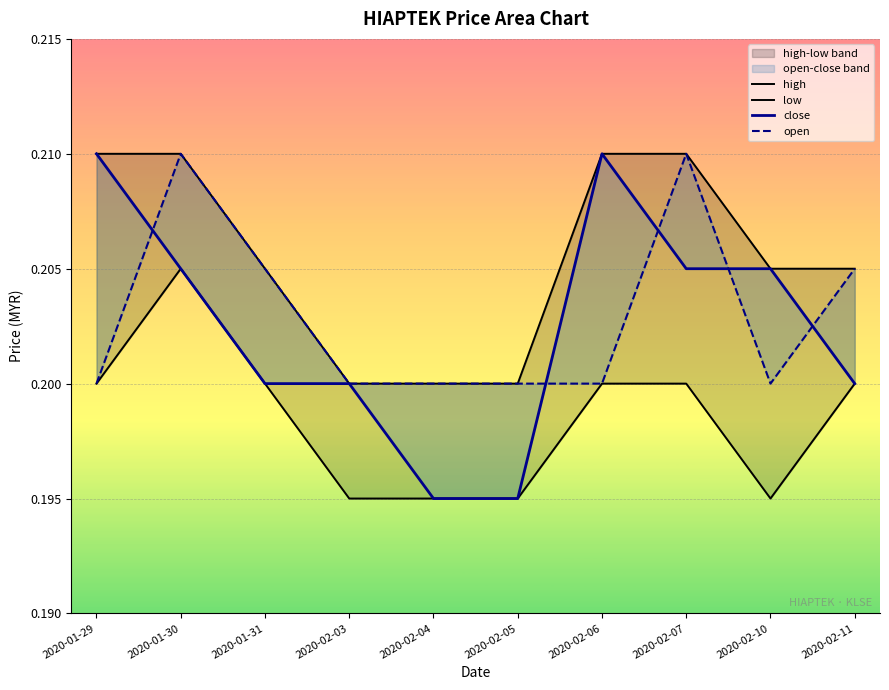

True or false: low and close intersect in this chart.

False